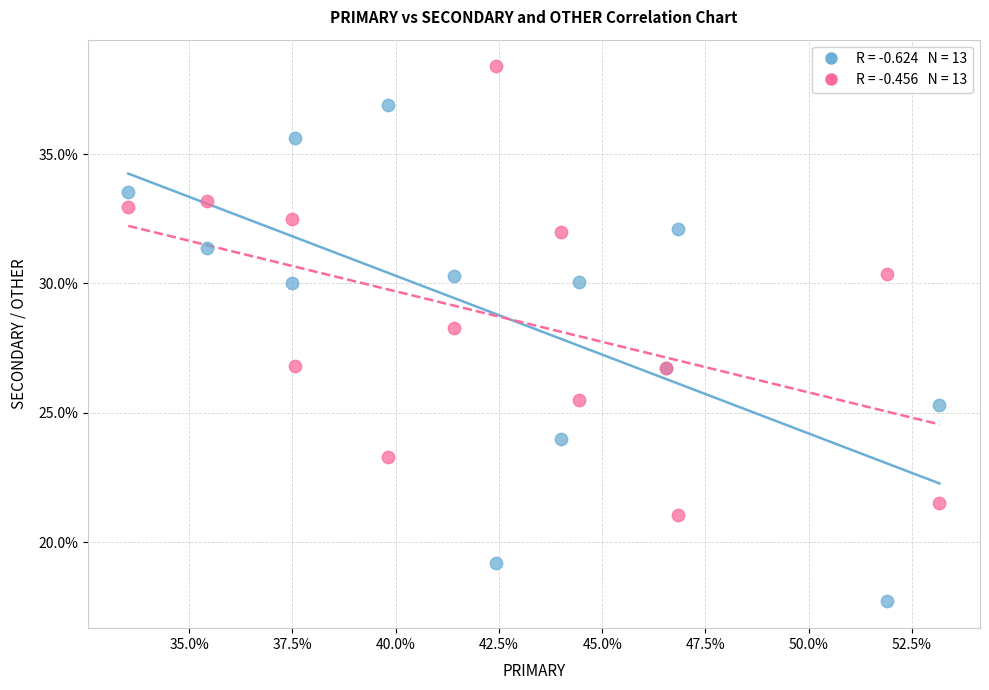

Across all series, what Y value is closest to 28?

28.3